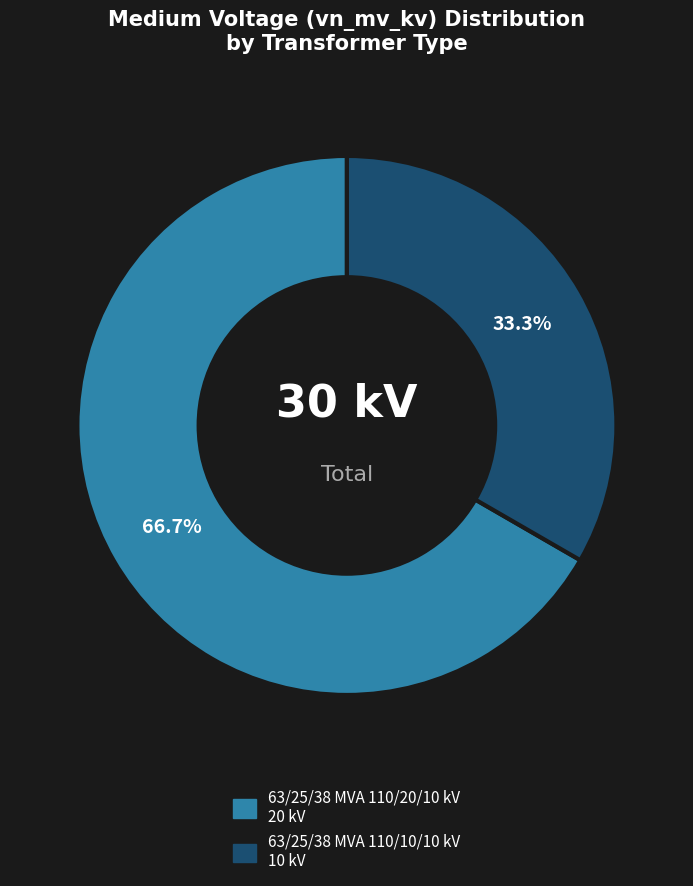

To the nearest percent, what is the combined percentage of 63/25/38 MVA 110/10/10 kV and 63/25/38 MVA 110/20/10 kV?

100%